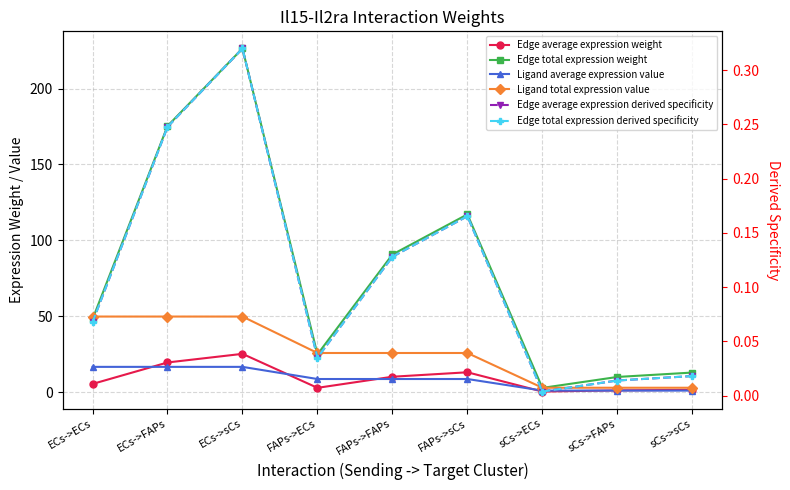

Where is Edge average expression derived specificity nearest to the value 0?

sCs->ECs